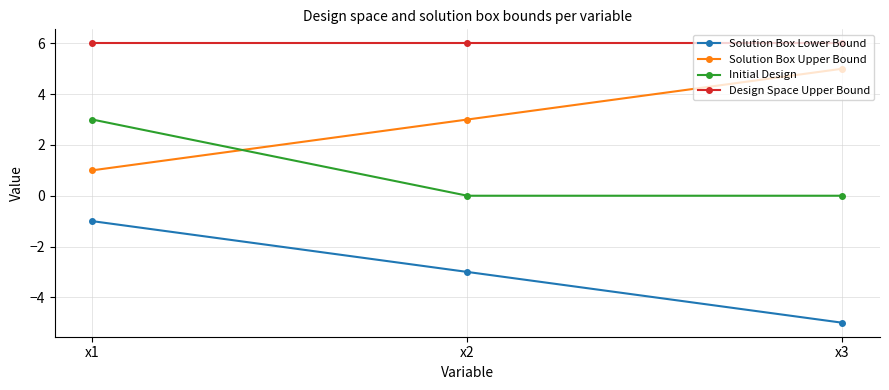

Where is Solution Box Lower Bound nearest to the value -3?

x2